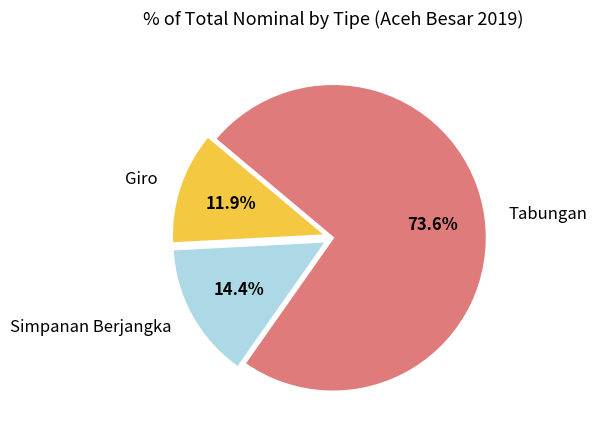

Is it true that Tabungan is 64% of the pie?

False